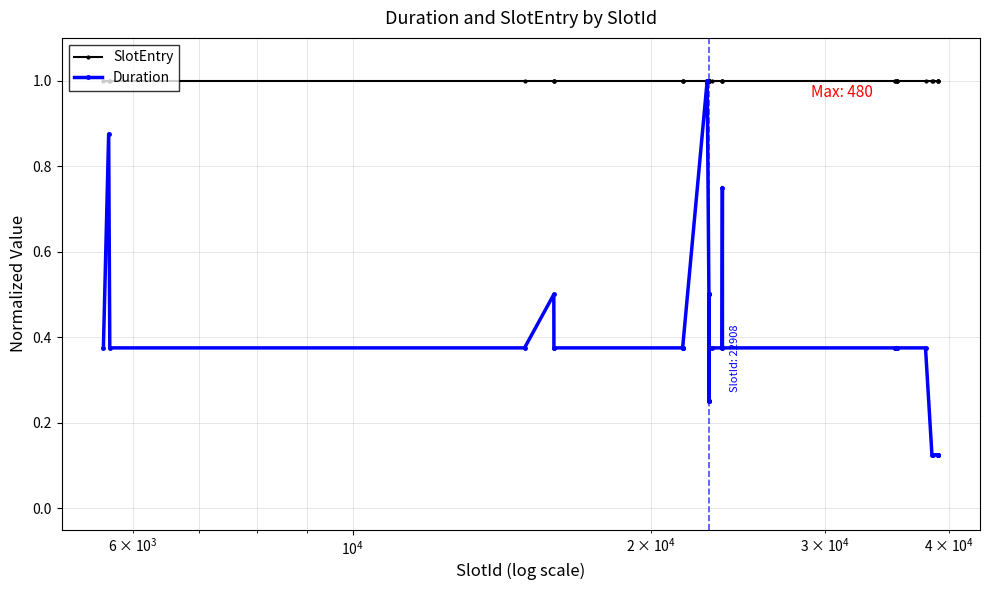

At how many categories does at least one series exceed 0?

40